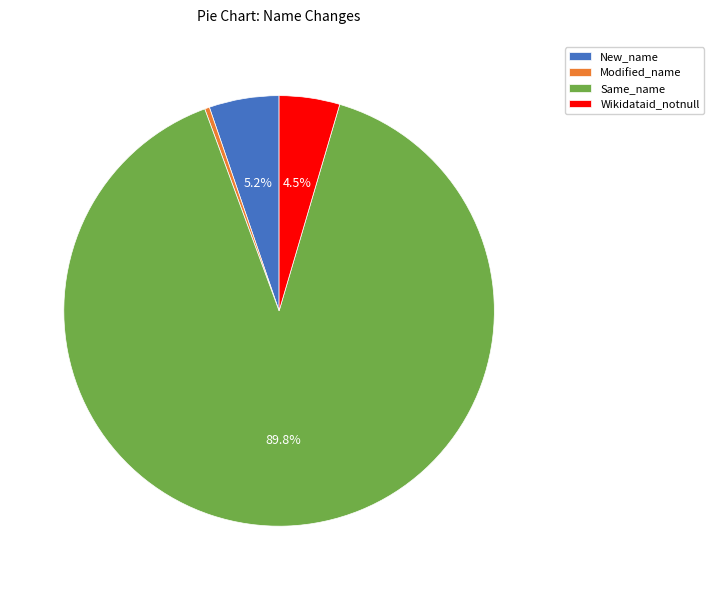

To the nearest percent, what is the combined percentage of Wikidataid_notnull and Modified_name?

5%